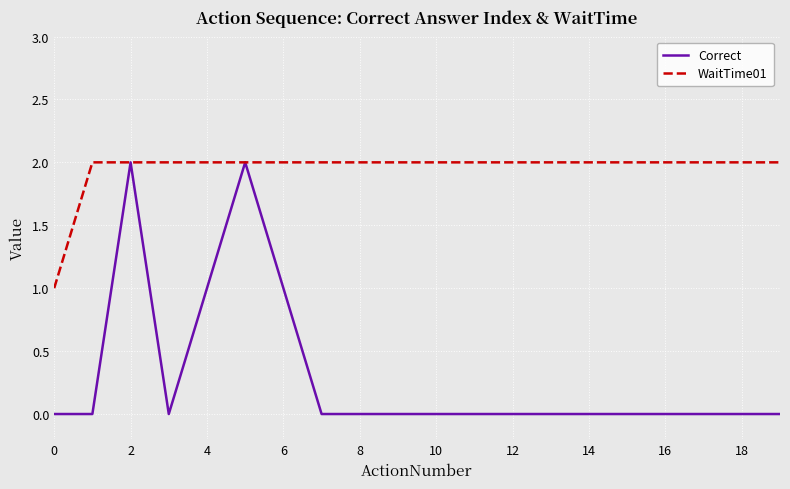

Which series has the widest spread of values?

Correct